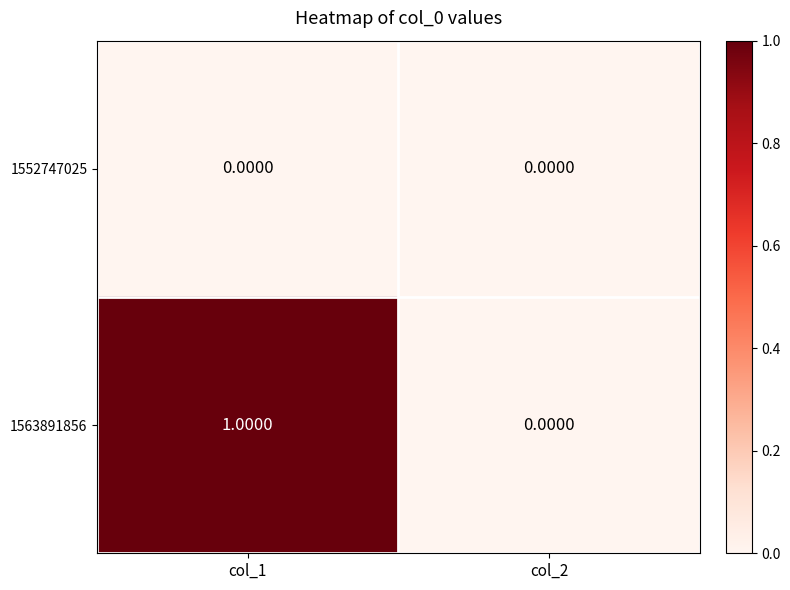

At col_1, list the series in order from largest to smallest.

1563891856, 1552747025